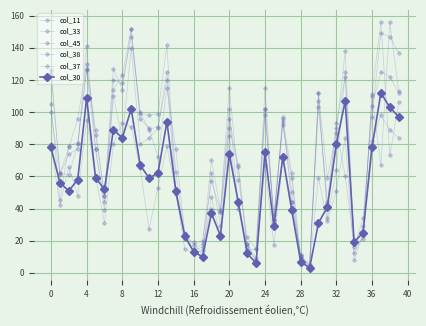

How many values in the col_33 series are below 79?

20